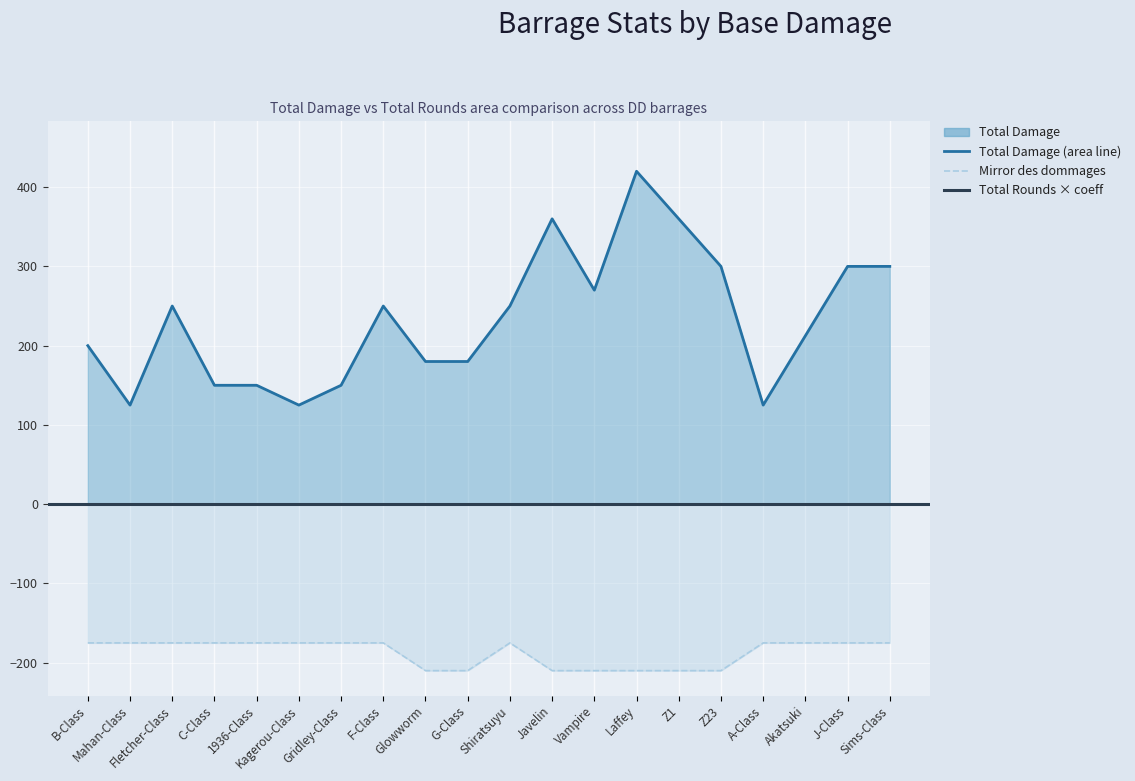

Reading left to right, what are all the values shown in this chart?

base_damage: 16.0	10.0	20.0	12.0	12.0	10.0	12.0	20.0	12.0	12.0	20.0	24.0	18.0	28.0	24.0	20.0	10.0	17.0	24.0	24.0
total_damage: 200.0	125.0	250.0	150.0	150.0	125.0	150.0	250.0	180.0	180.0	250.0	360.0	270.0	420.0	360.0	300.0	125.0	212.5	300.0	300.0
total_rounds: 10.0	10.0	10.0	10.0	10.0	10.0	10.0	10.0	12.0	12.0	10.0	12.0	12.0	12.0	12.0	12.0	10.0	10.0	10.0	10.0
heavy_armor: 1.0	0.4	0.4	0.4	0.2	0.6	0.4	0.4	1.0	1.0	0.4	0.4	0.4	0.6	0.2	0.6	0.6	0.5	0.4	0.4
light_armor: 1.0	1.0	1.0	1.0	1.0	1.0	1.0	1.0	1.0	1.0	1.0	0.9	1.0	1.2	1.0	1.0	1.0	1.0	1.0	1.0
medium_armor: 1.0	0.8	0.8	0.8	0.5	0.8	0.8	0.8	1.0	1.0	0.8	0.7	0.8	0.6	0.5	0.8	0.8	0.9	0.8	0.8